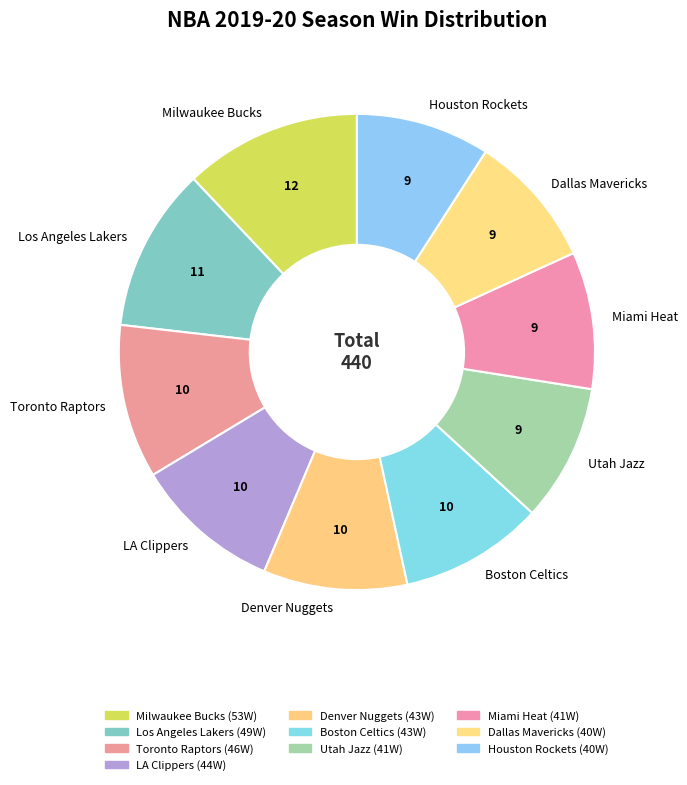

Do Utah Jazz and Los Angeles Lakers together represent more than half of the pie?

No